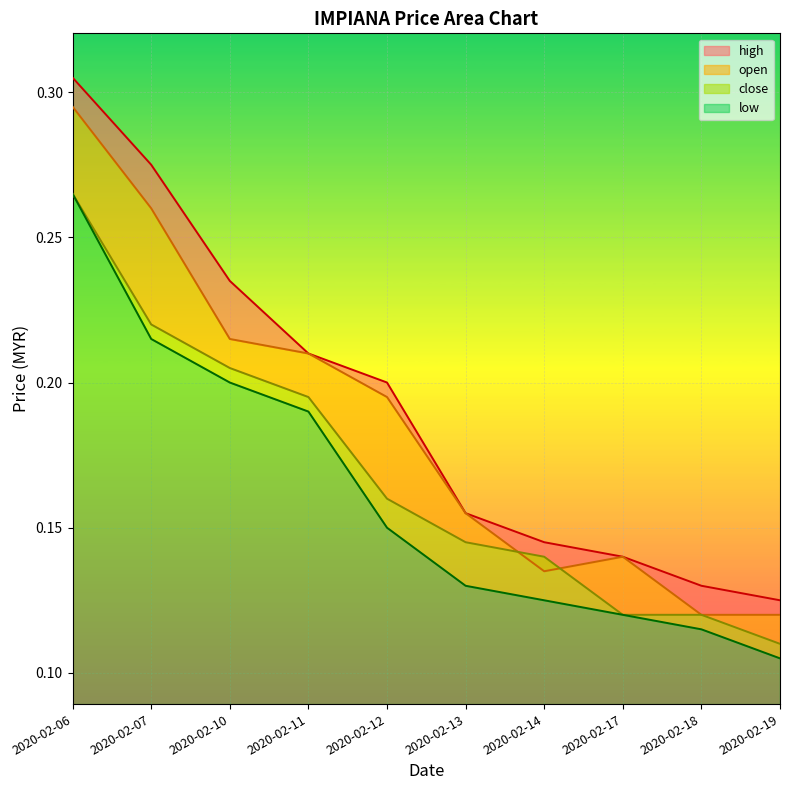

What is the minimum value for open?

0.1